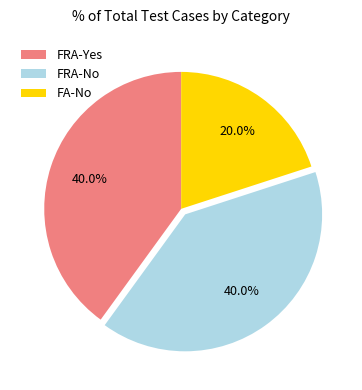

How many segments does this pie chart have?

3